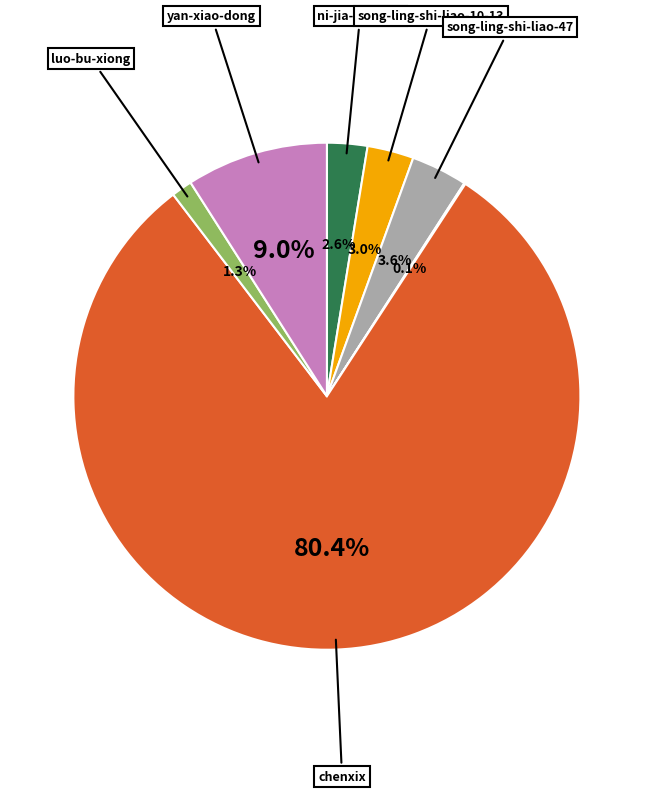

Does any single category account for the majority?

Yes